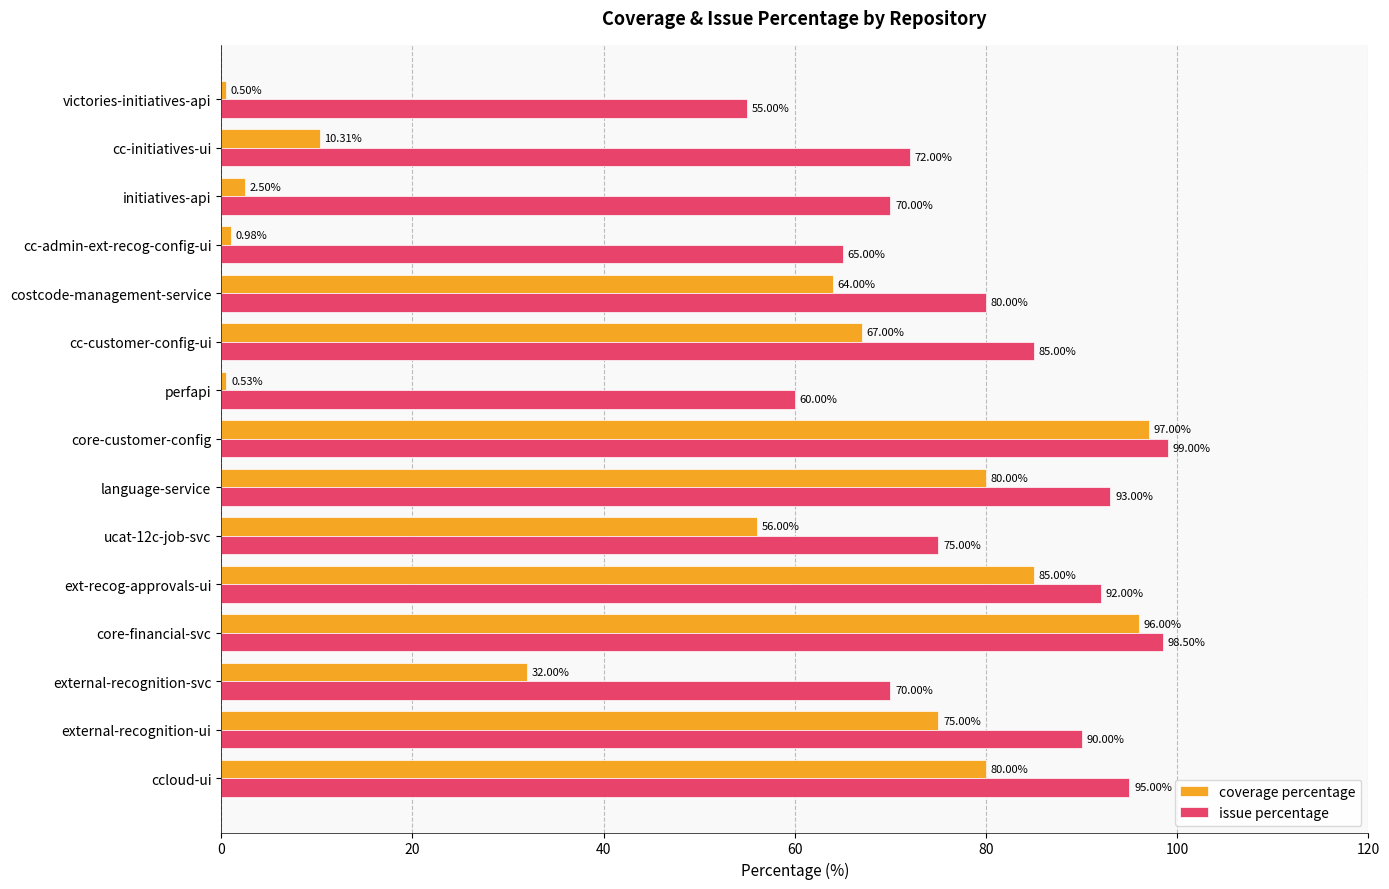

What is the difference between the maximum and minimum values in the coverage percentage series?

96.5